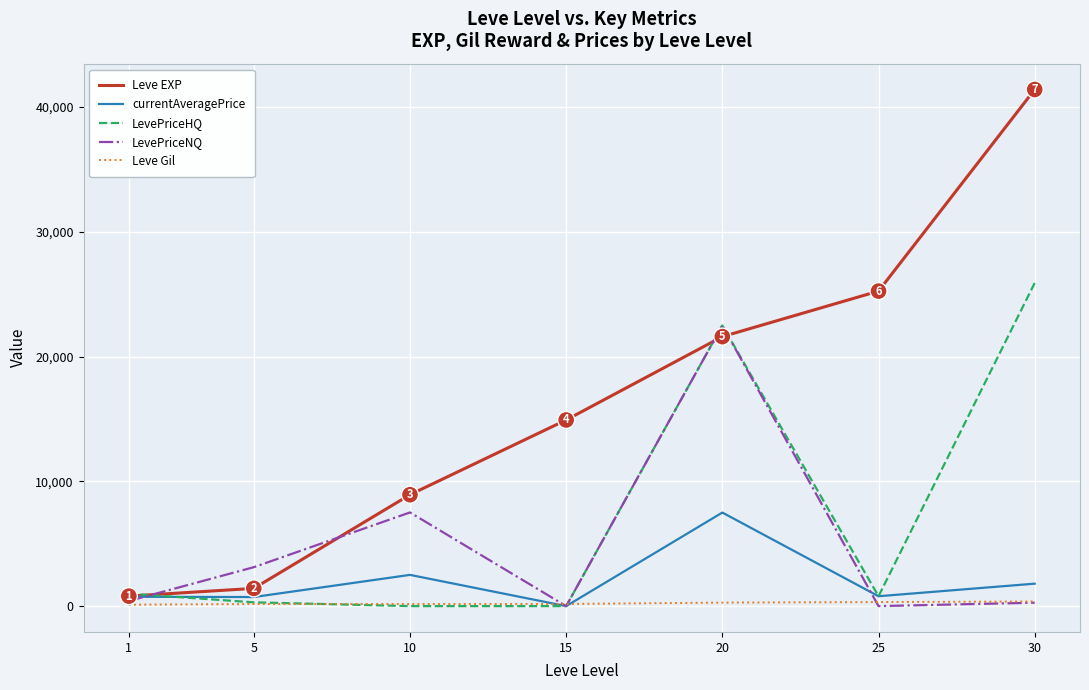

Is it true that Leve EXP equals 800.0 at 1?

True